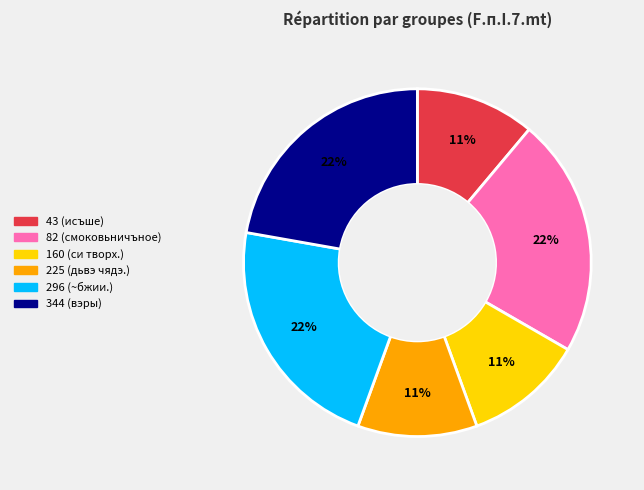

Do 296 and 225 together represent more than half of the pie?

No